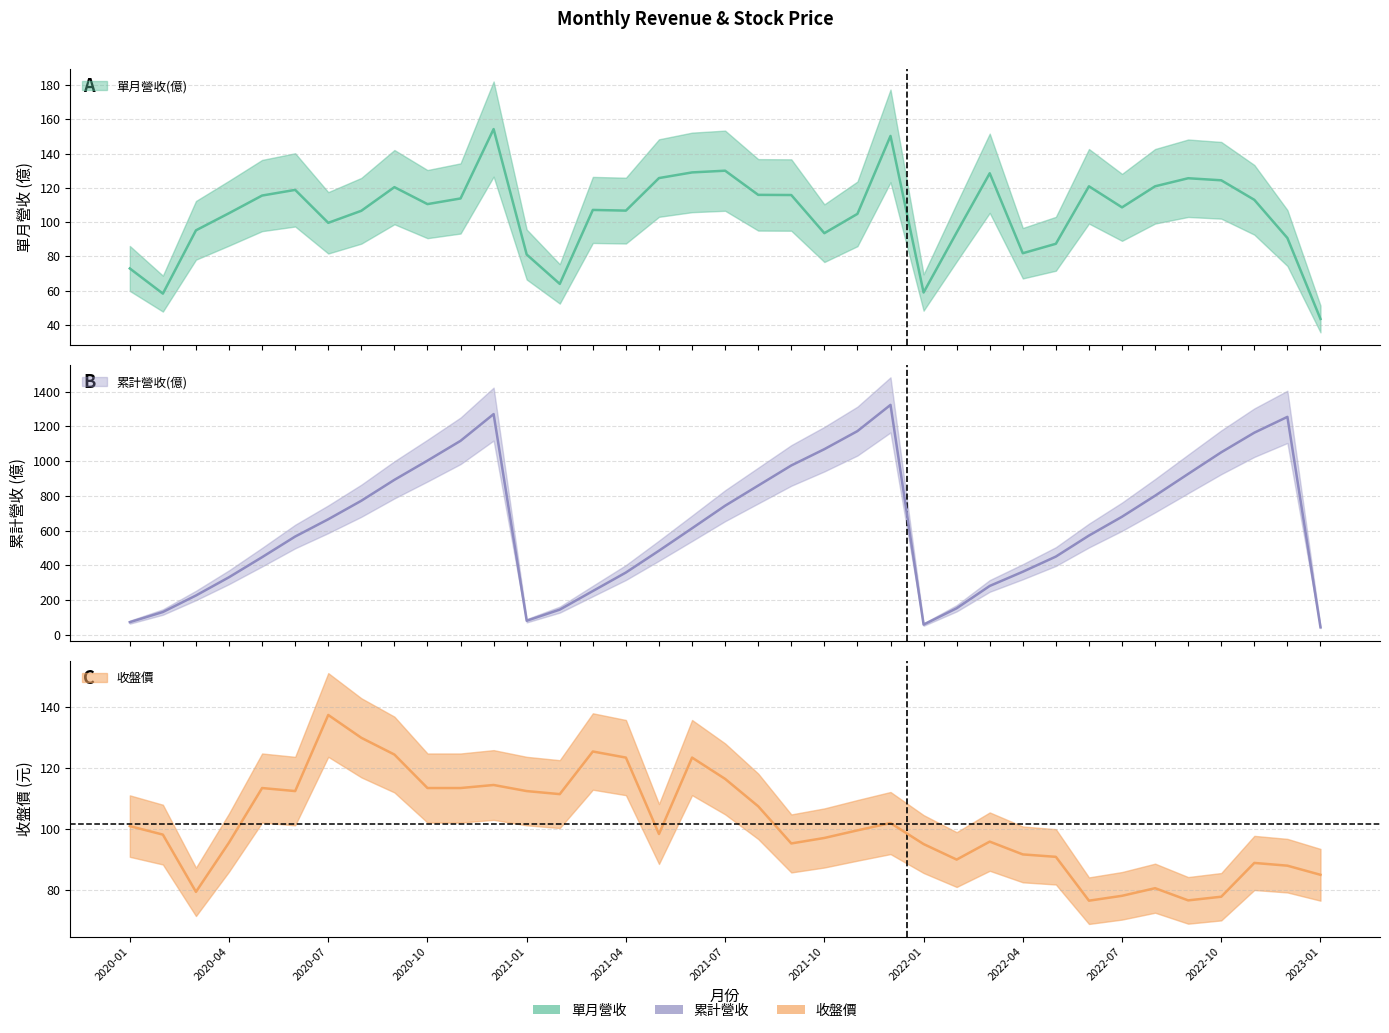

In 收盤價, how many points are lower than both neighbors (excluding endpoints)?

8